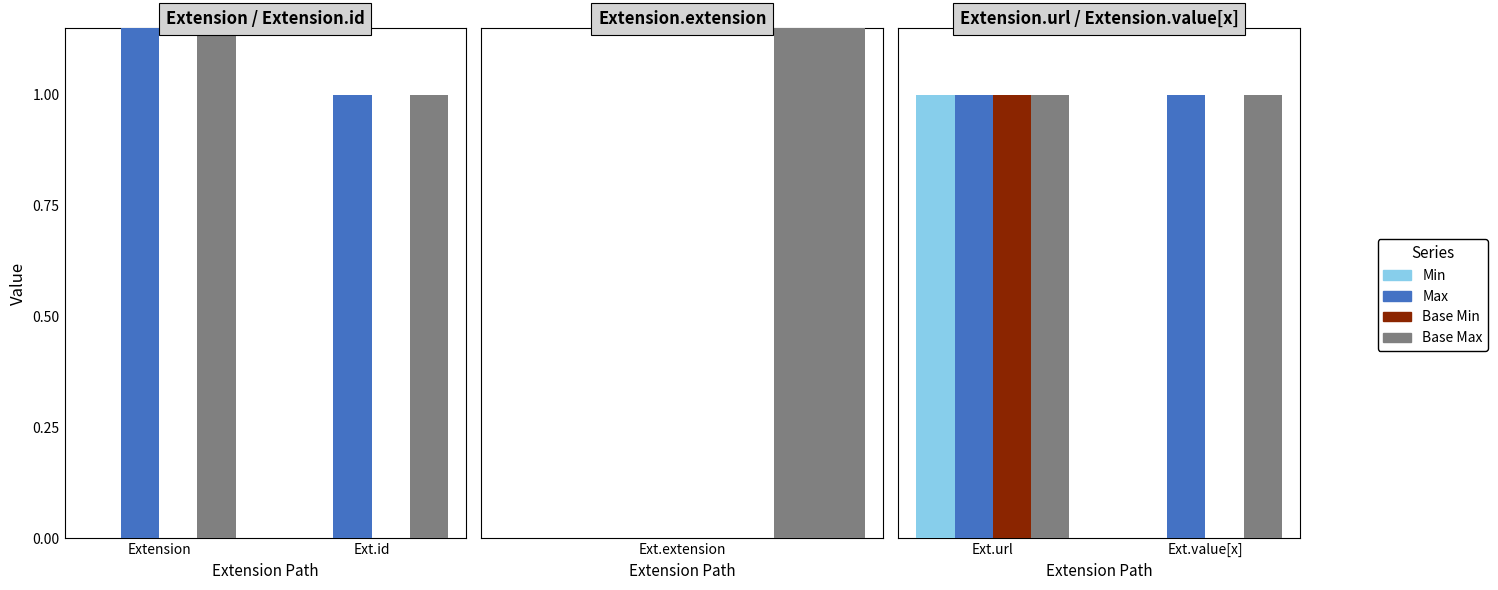

What is the greatest value displayed?

1